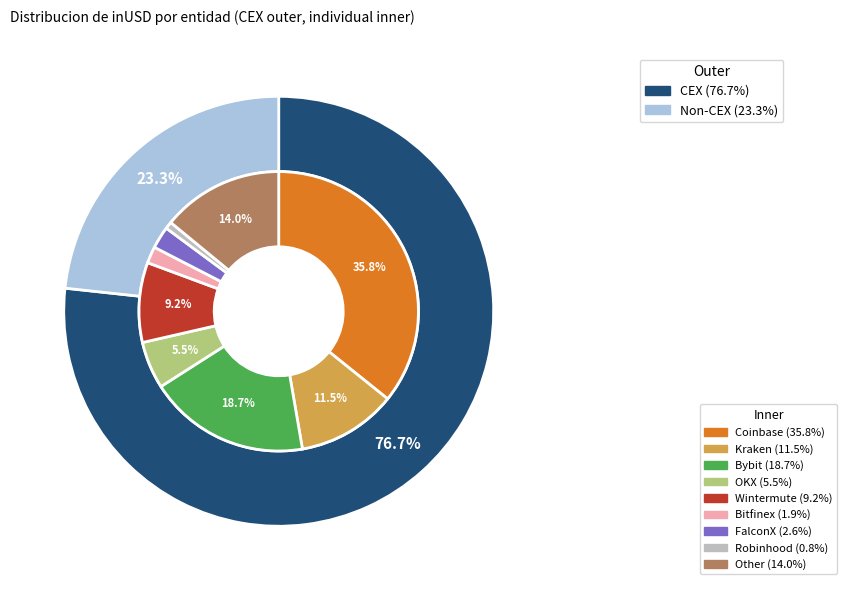

What is the ratio of the value at Kraken to the value at Robinhood?

13.9